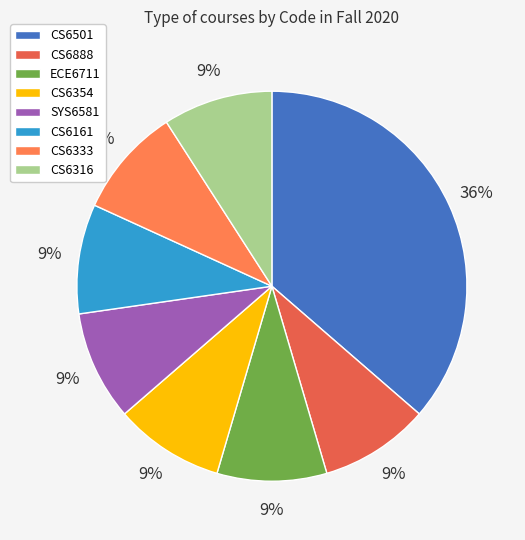

Which category has the smallest portion of the pie?

CS6888